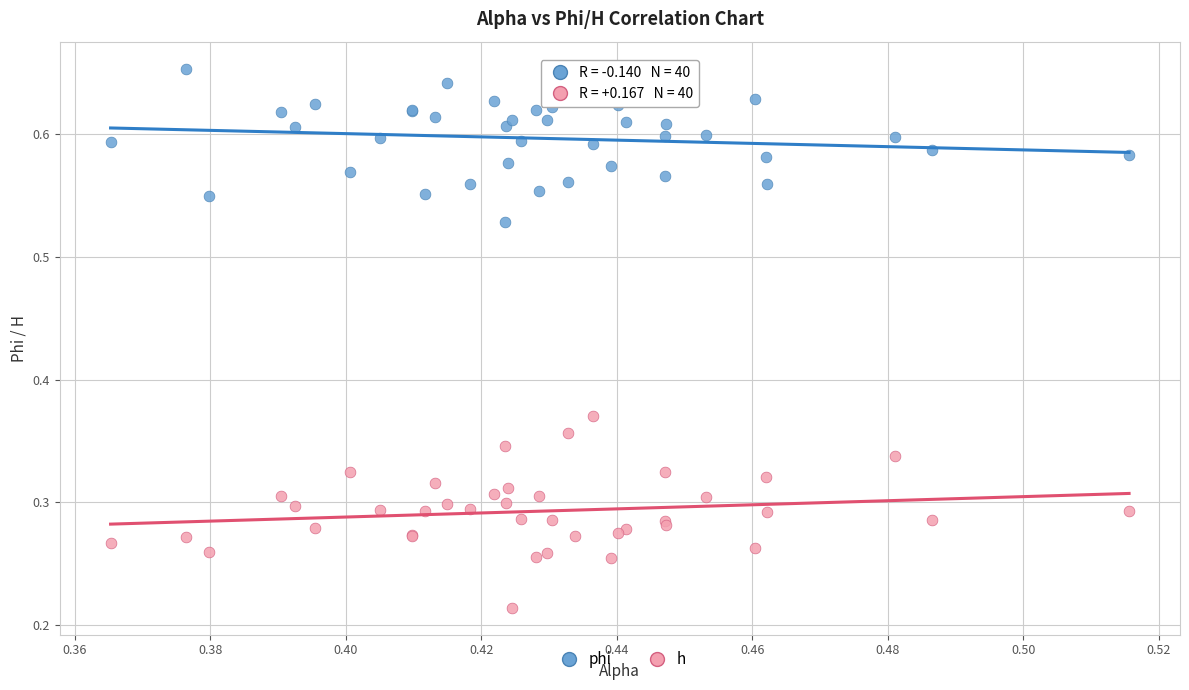

Which series has the widest spread of Y values?

h